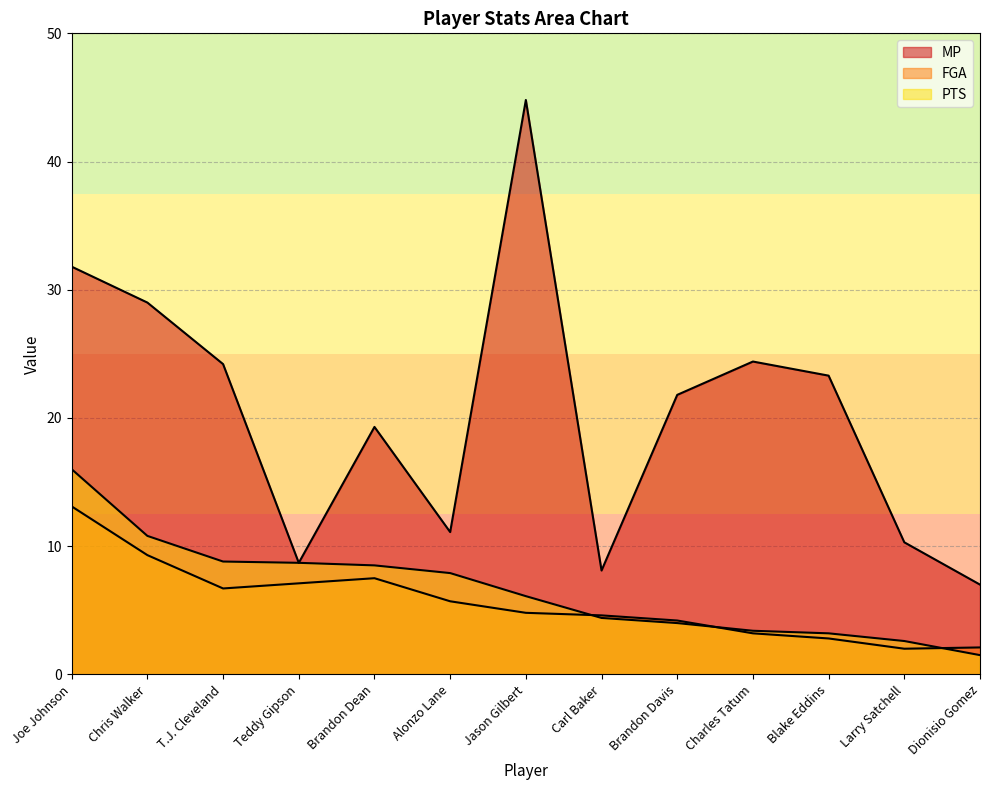

What is the sum of all FGA values?

73.1